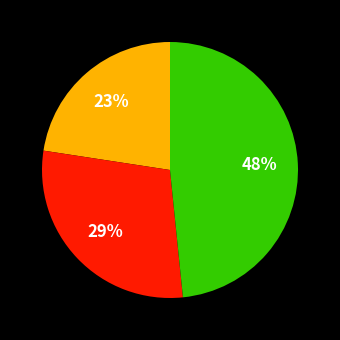

To the nearest percent, what is the average slice percentage?

33%